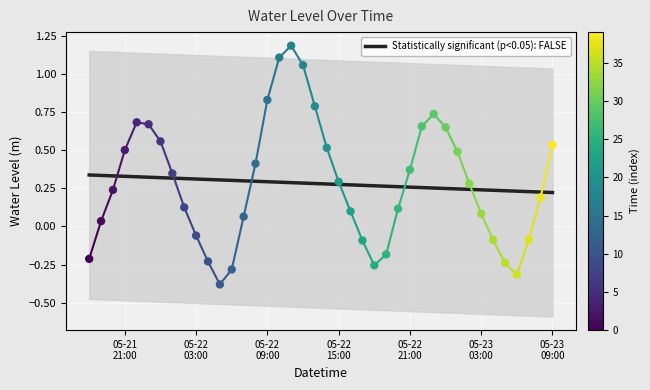

Which series contains the highest Y value?

Water Level (m)